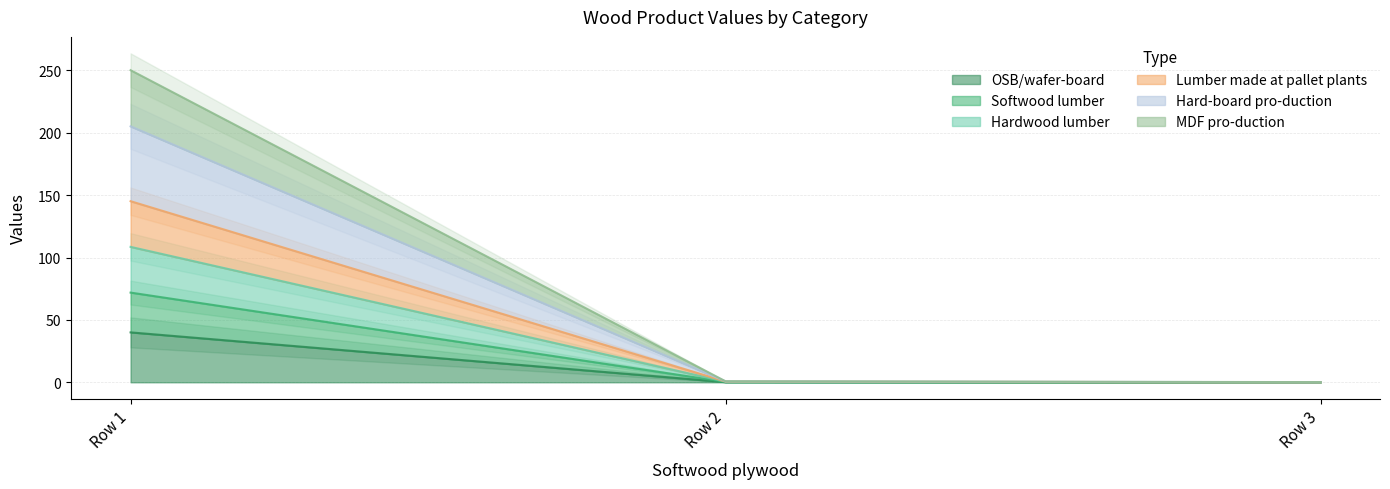

At which label does OSB/wafer-board reach its peak?

Row 1